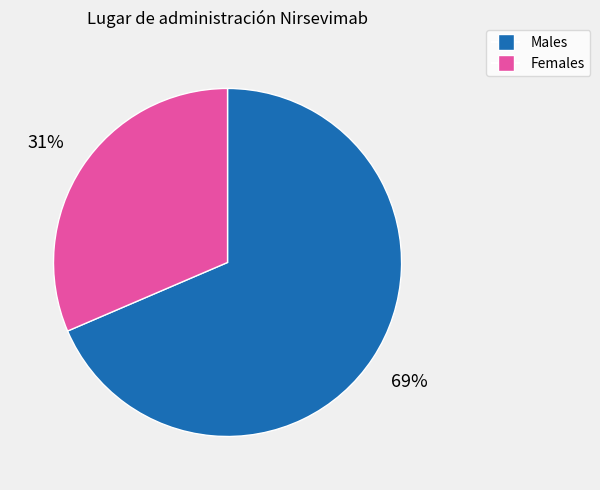

To the nearest percent, what is the average slice percentage?

50%